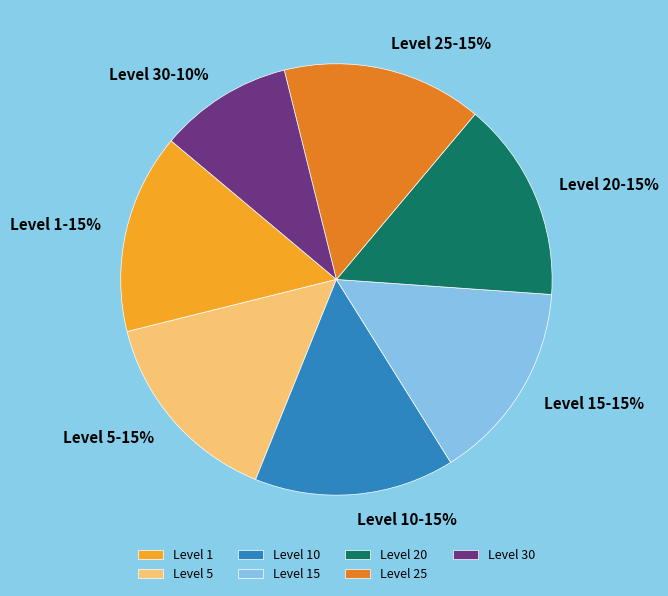

To the nearest percent, what percentage of the pie is Level 10-15%?

15%